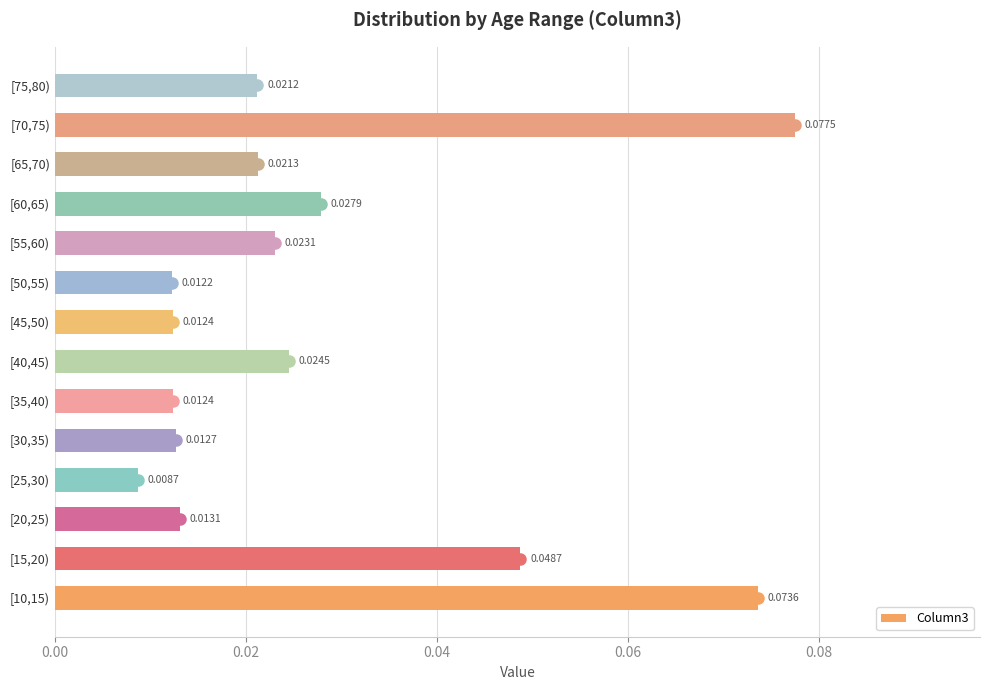

How many data points does each series have?

14